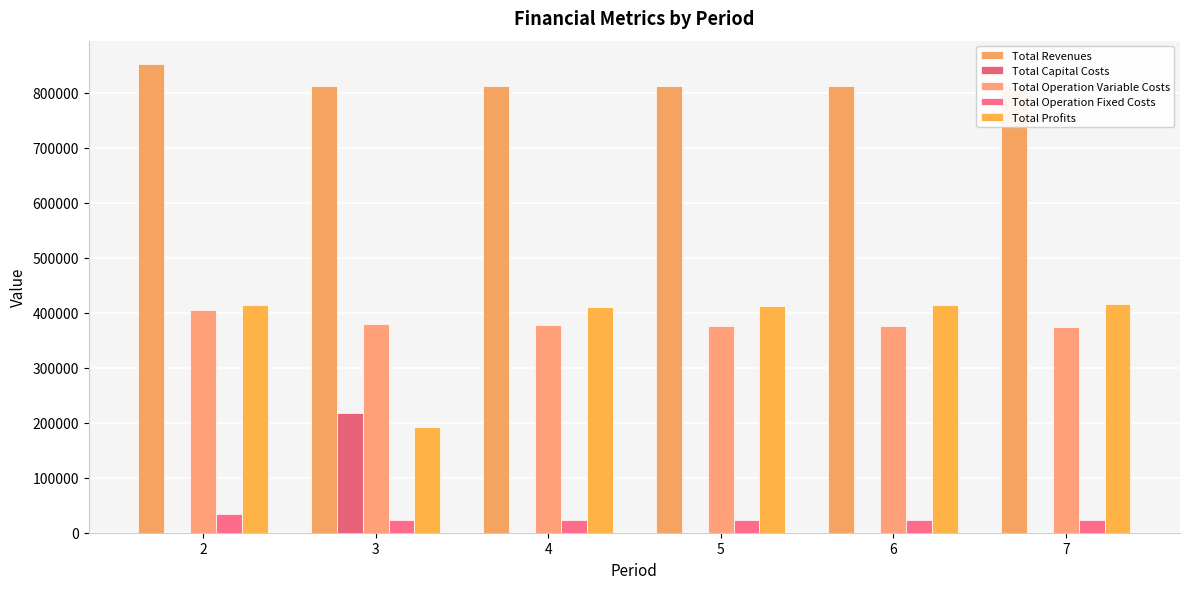

The Total Revenues series shows 811690.0 at 5. True or false?

True